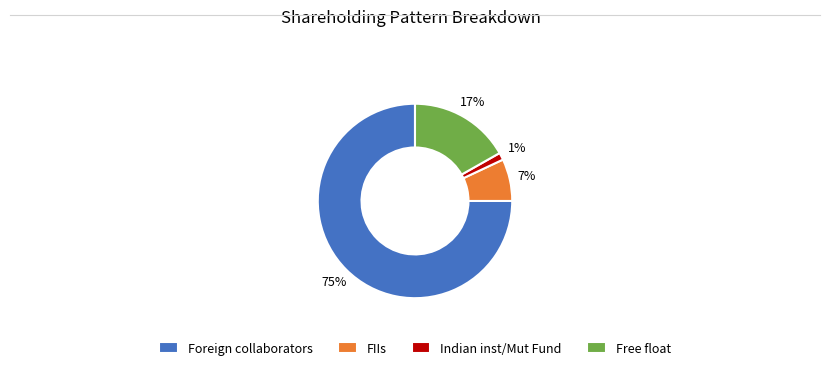

True or false: Indian inst/Mut Fund accounts for 11% of the total.

False